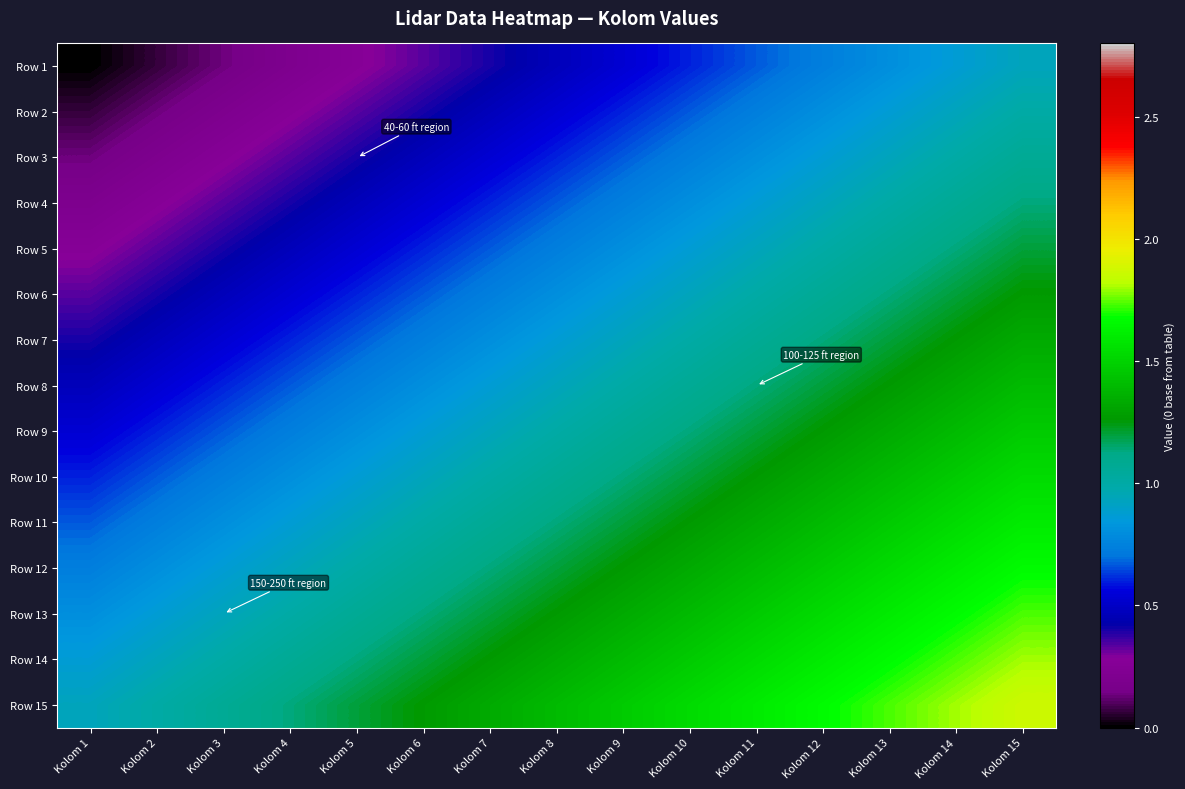

Which label corresponds to the largest value in the chart?

Kolom 15